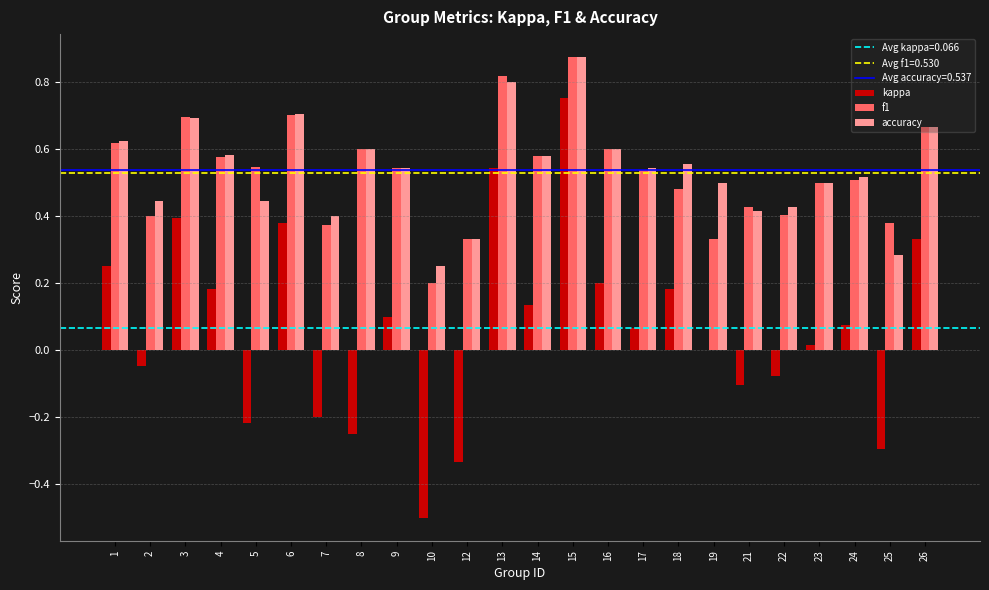

What is the sum of the accuracy values at 12 and 15?

1.2